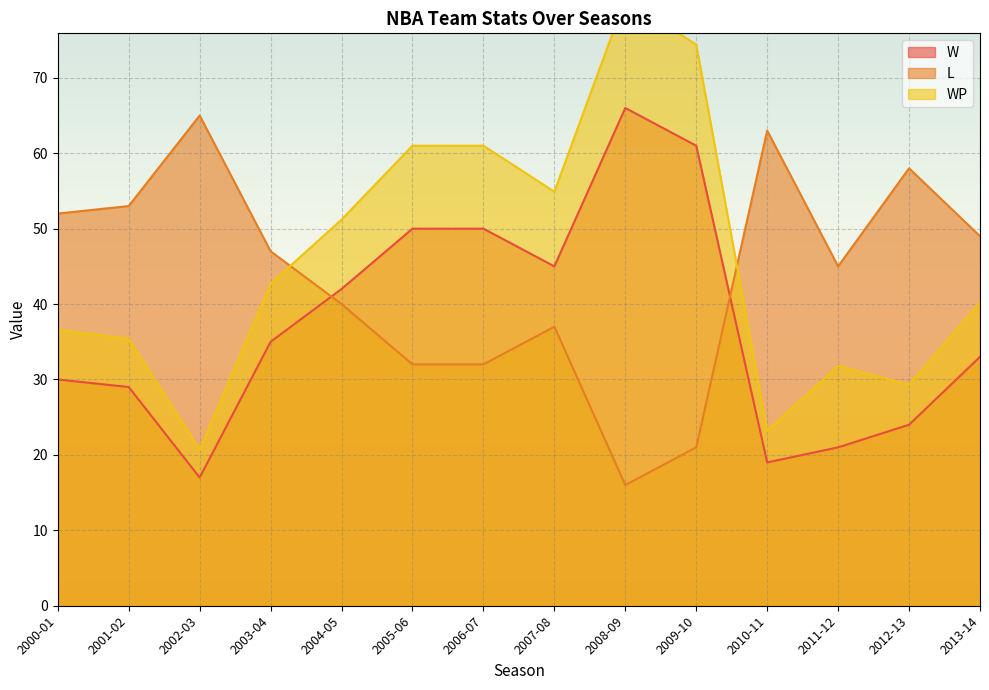

What is the difference between the maximum and minimum values in the L series?

49